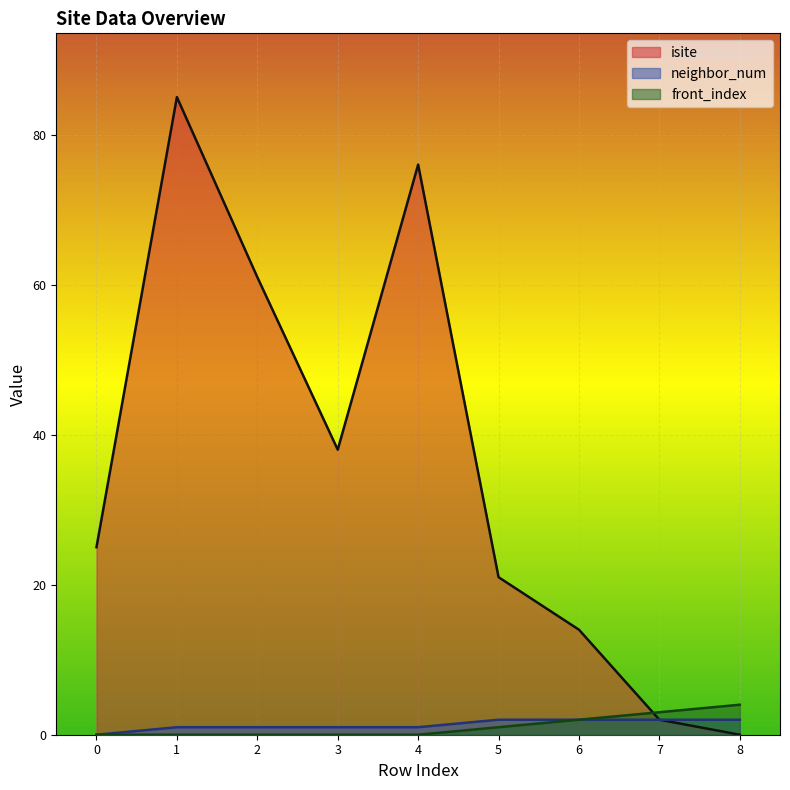

At which category is the sum across all series the highest?

1